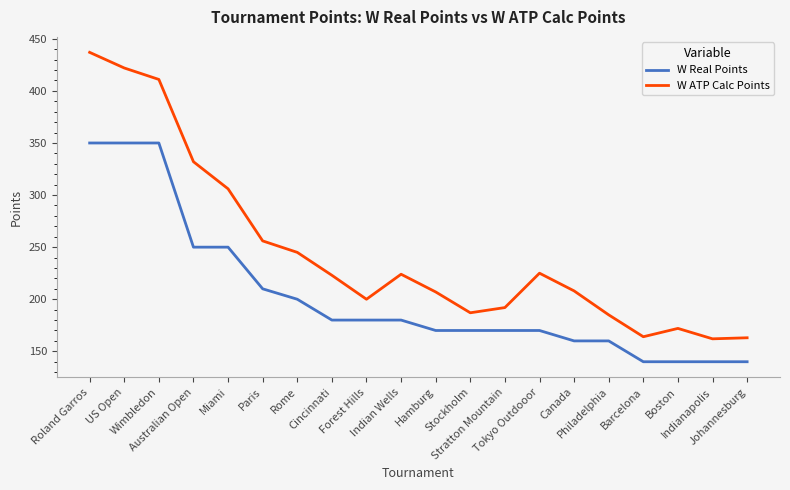

True or false: W Real Points and W ATP Calc Points intersect in this chart.

False